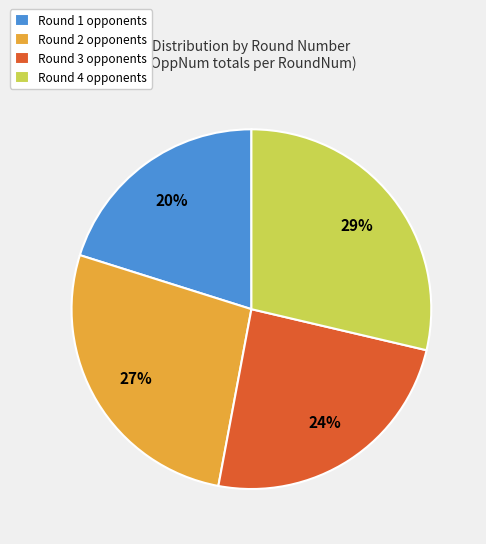

Is it true that Round 3 opponents is 38% of the pie?

False